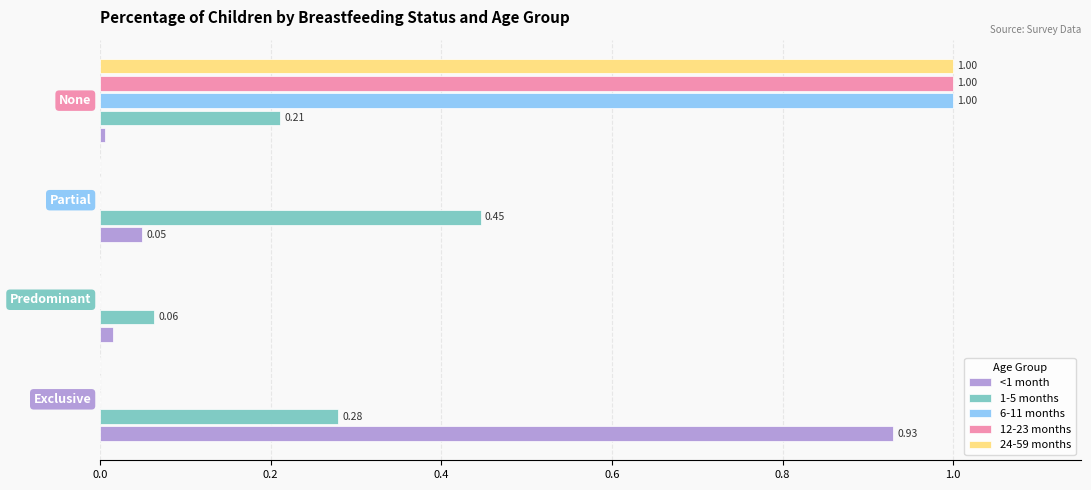

Reading left to right, extract all data points from this chart.

<1 month: 0.9	0.0	0.0	0.0
1-5 months: 0.3	0.1	0.4	0.2
6-11 months: 0.0	0.0	0.0	1.0
12-23 months: 0.0	0.0	0.0	1.0
24-59 months: 0.0	0.0	0.0	1.0